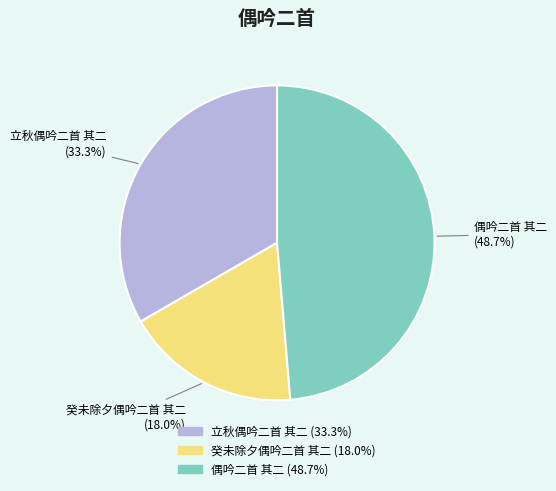

To the nearest percent, what is the difference between the 癸未除夕偶吟二首 其二 and 偶吟二首 其二 slice percentages?

31%